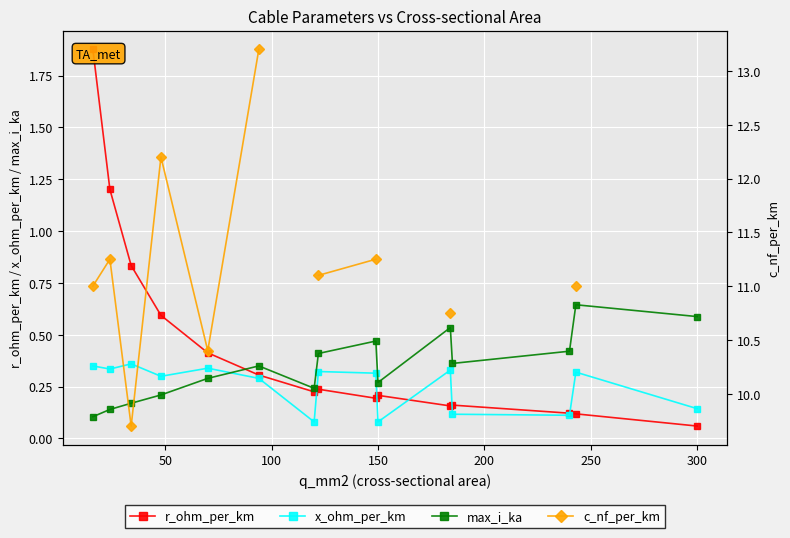

True or false: c_nf_per_km and x_ohm_per_km cross at least once.

False